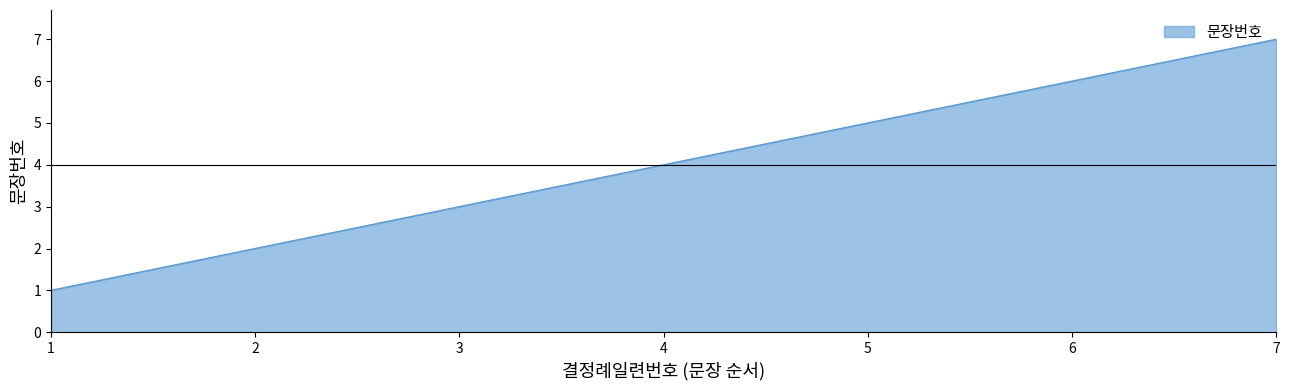

Which label corresponds to the smallest value in the chart?

1